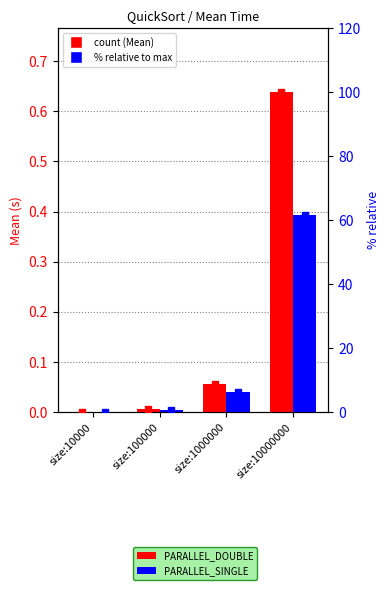

Count the number of categories in the chart.

4